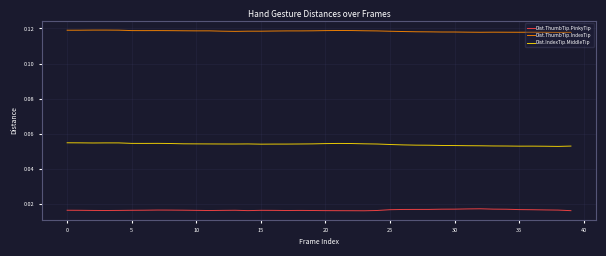

Rank the series by their average value, from lowest to highest.

Dist.ThumbTip.PinkyTip, Dist.IndexTip.MiddleTip, Dist.ThumbTip.IndexTip